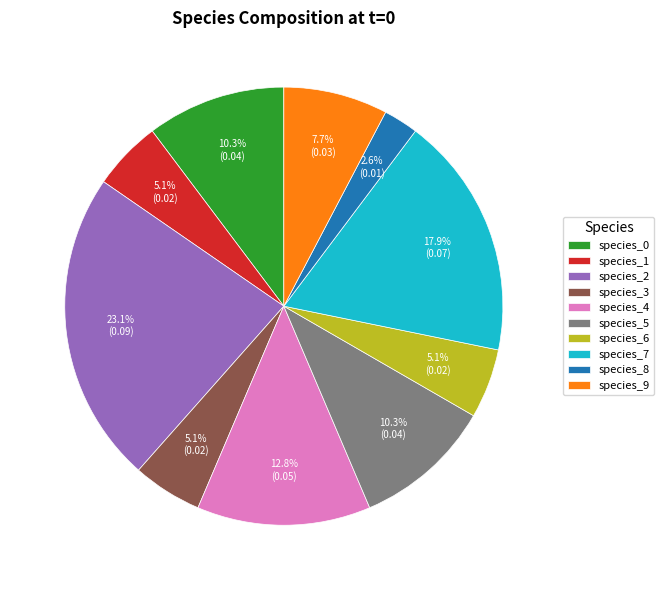

What is the largest slice in the pie chart?

species_2